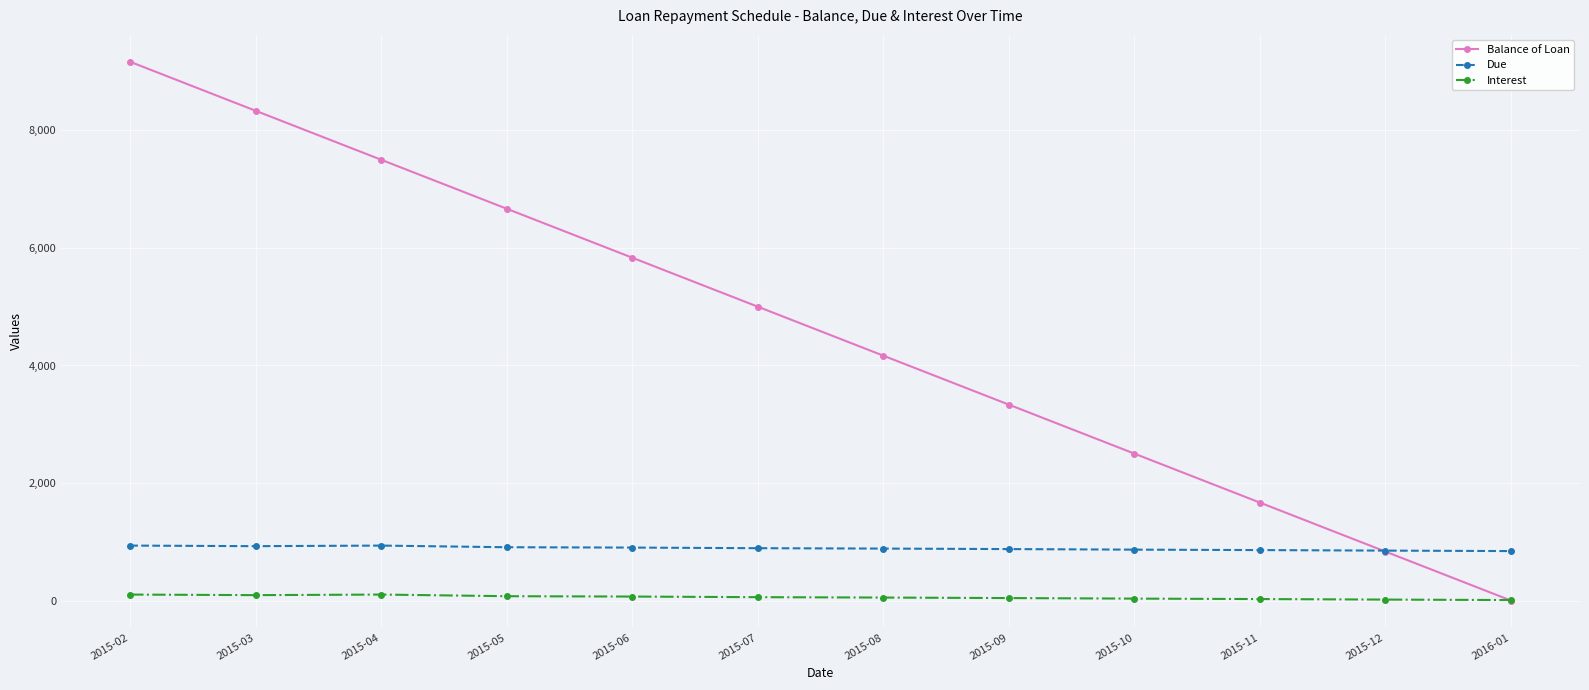

Rank the series by their maximum value, from lowest to highest.

Interest, Due, Balance of Loan